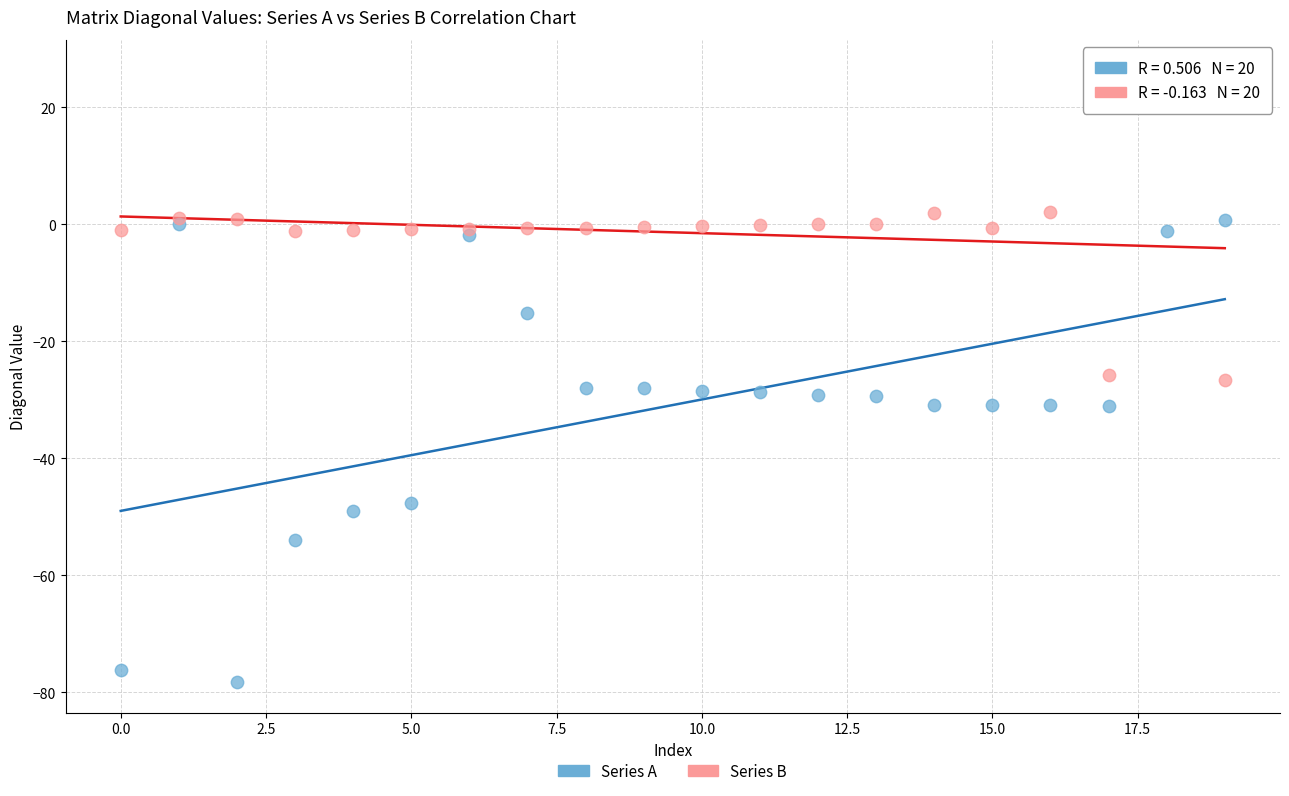

Which series contains the highest Y value?

Series B